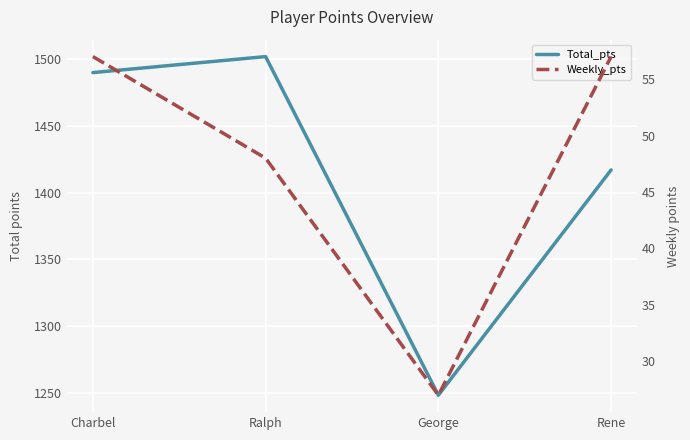

At which category does Total_pts reach its first local peak?

Ralph